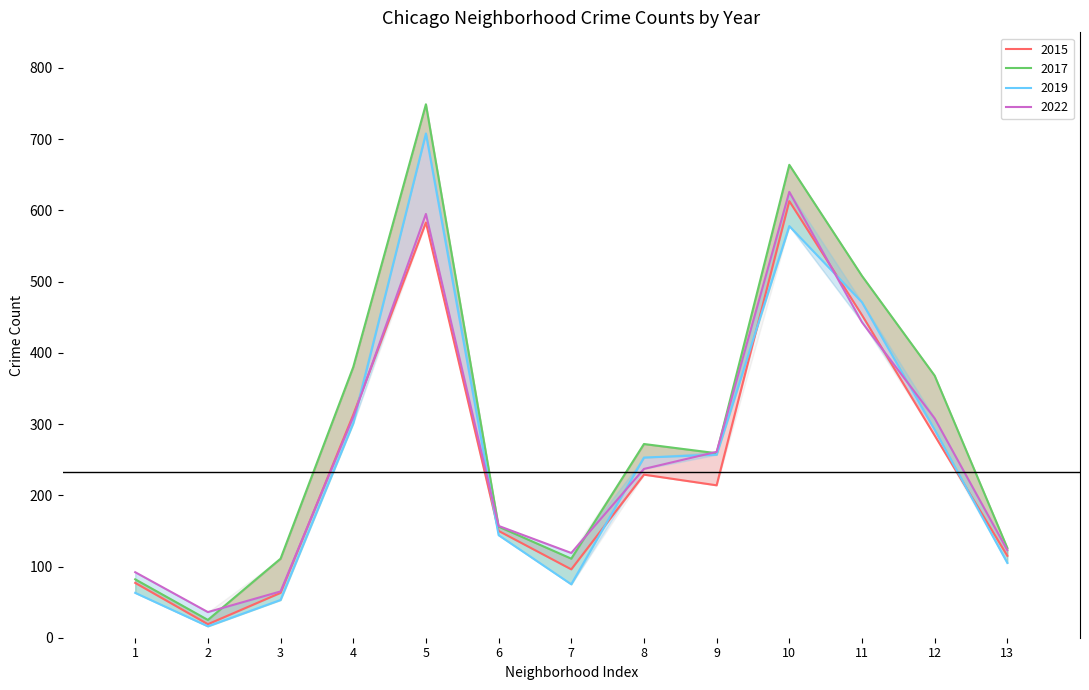

Count the number of categories in the chart.

13